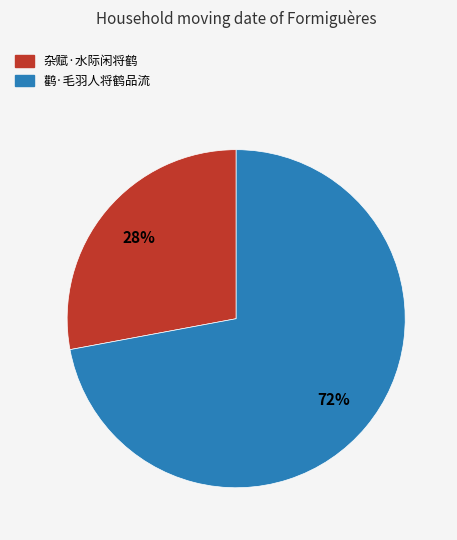

Rank the categories by value from highest to lowest.

鹳·毛羽人将鹤品流, 杂赋·水际闲将鹤